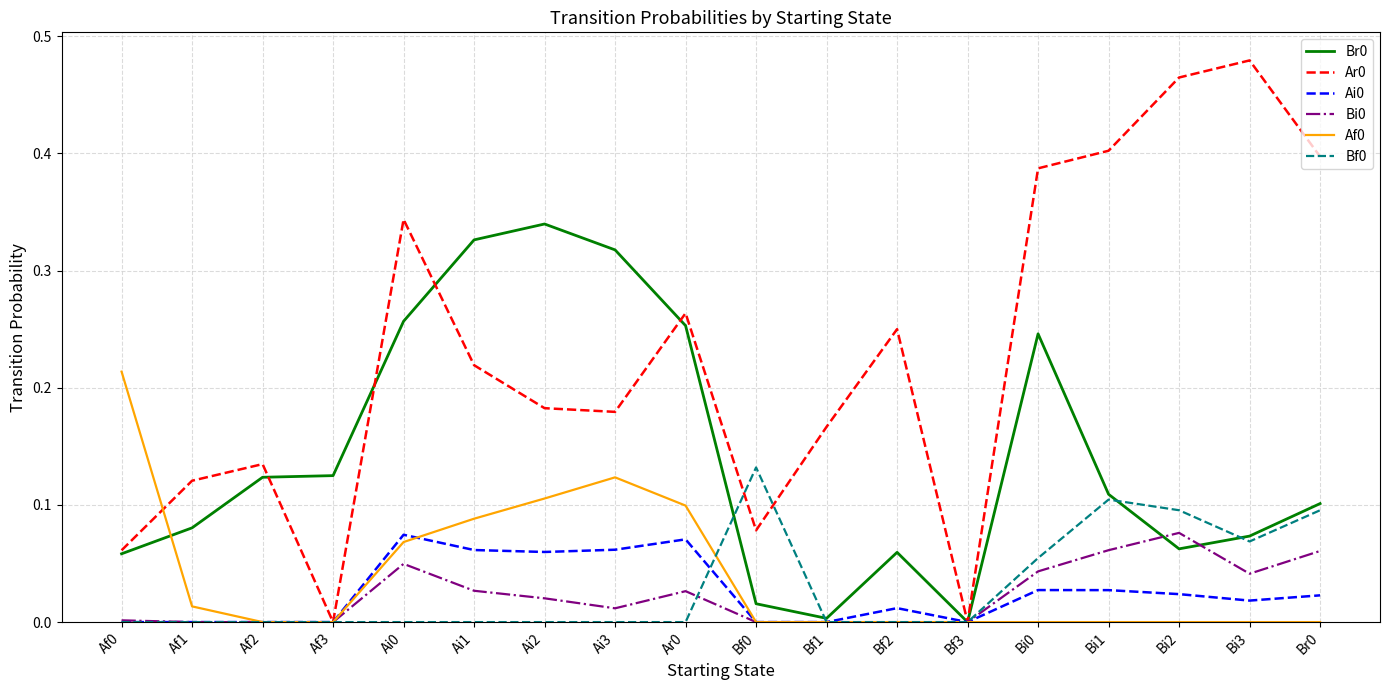

What position from the left is Af1?

2